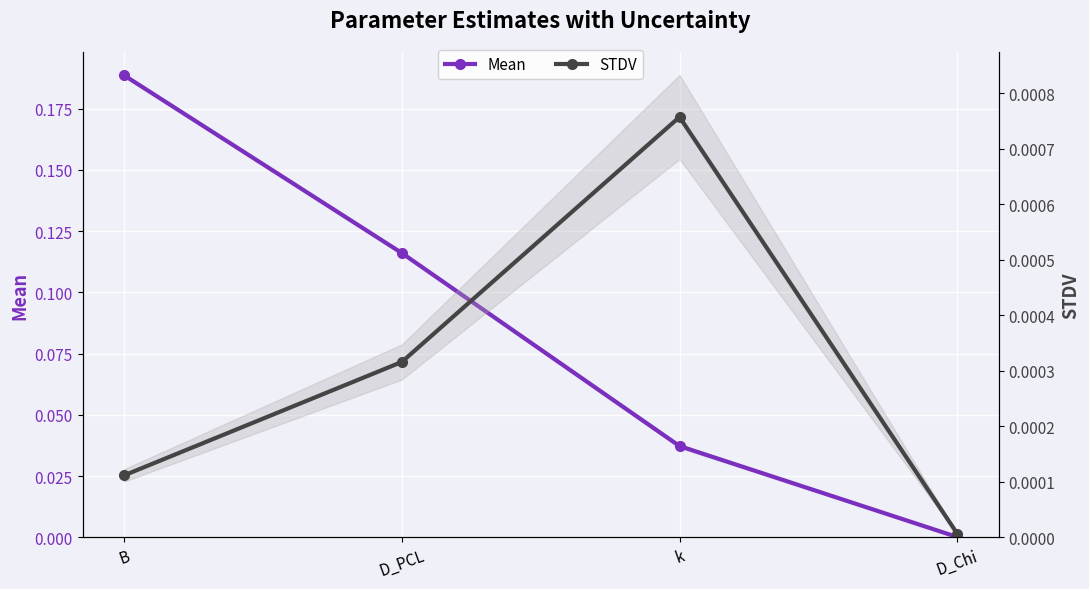

Reading left to right, transcribe all the data shown in this chart.

Mean: B=0.2	D_PCL=0.1	k=0.0	D_Chi=0.0
STDV: B=0.0	D_PCL=0.0	k=0.0	D_Chi=0.0